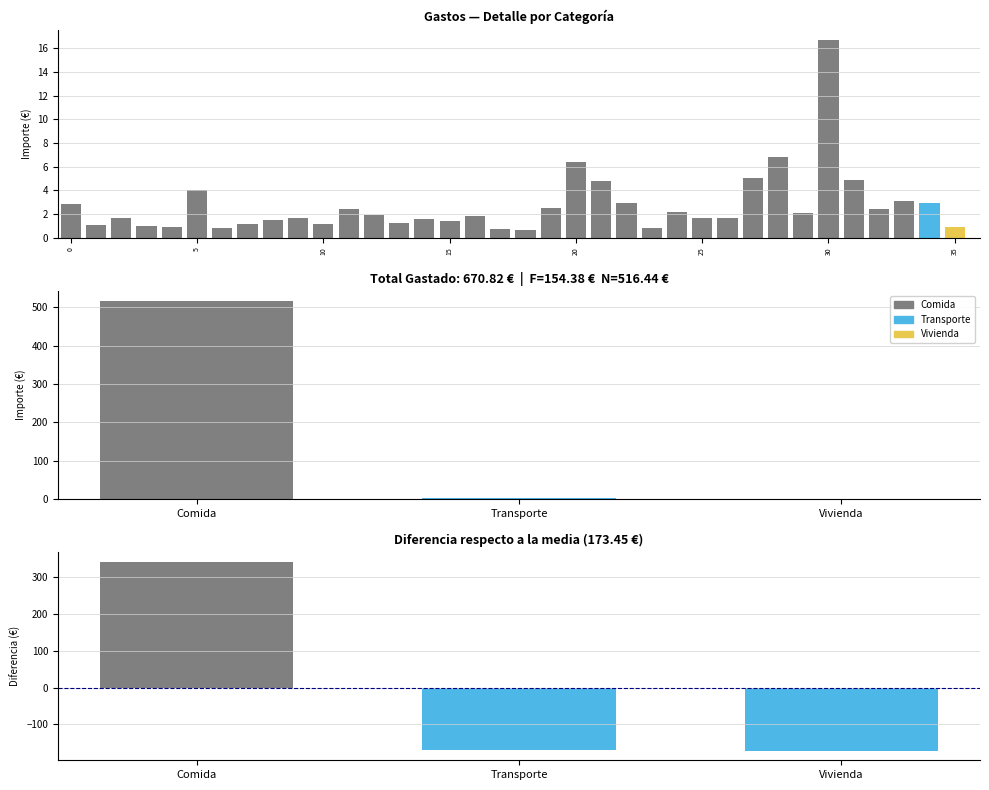

How many values are below 1?

5